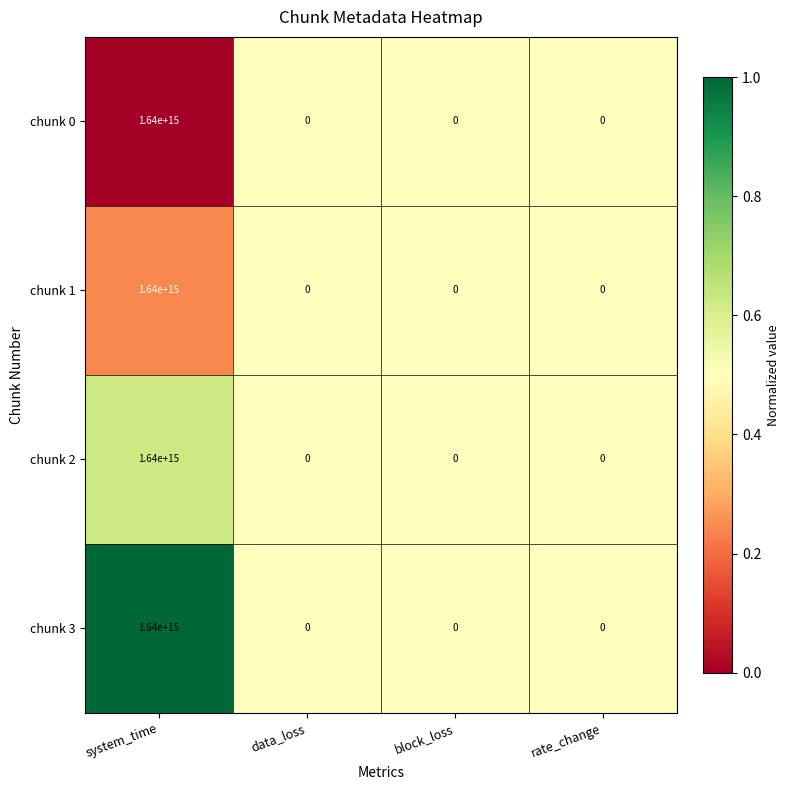

Which category has the highest value in the chunk 0 series?

system_time